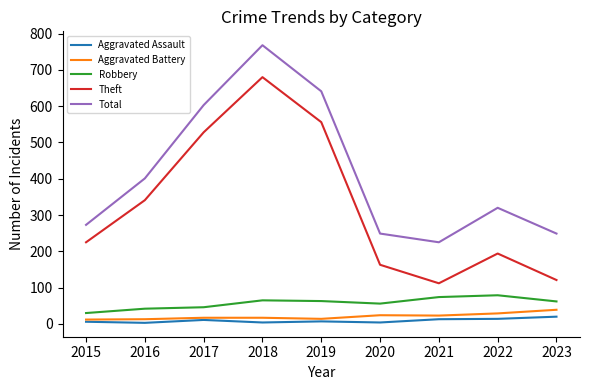

What is the spread (max minus min) of values at 2021?

212